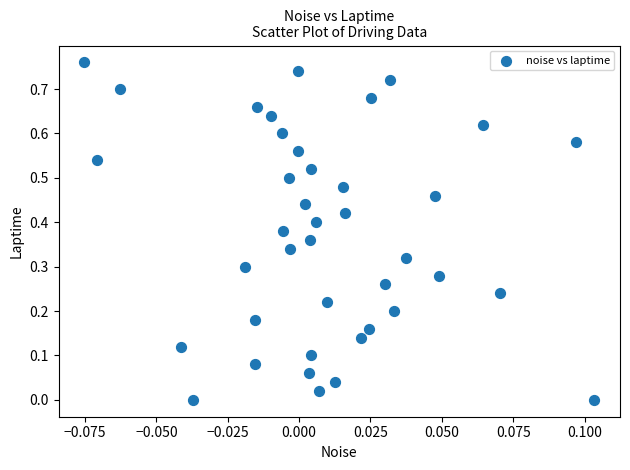

Count the number of points in this scatter plot.

40